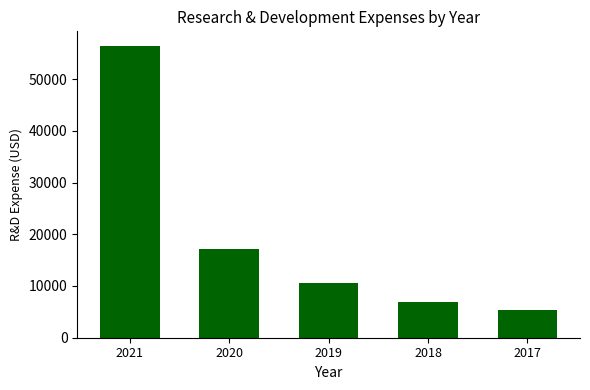

The chart shows a value of 9109 at 2018. True or false?

False